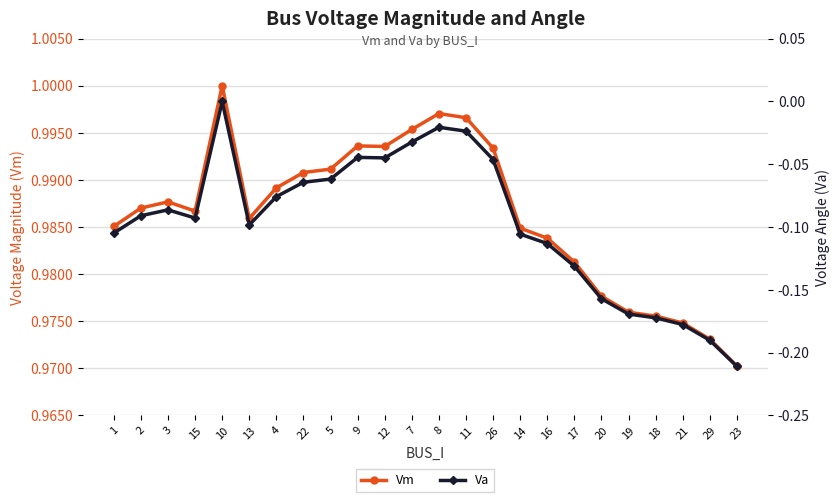

True or false: Vm has more than 1 interior local peaks.

True